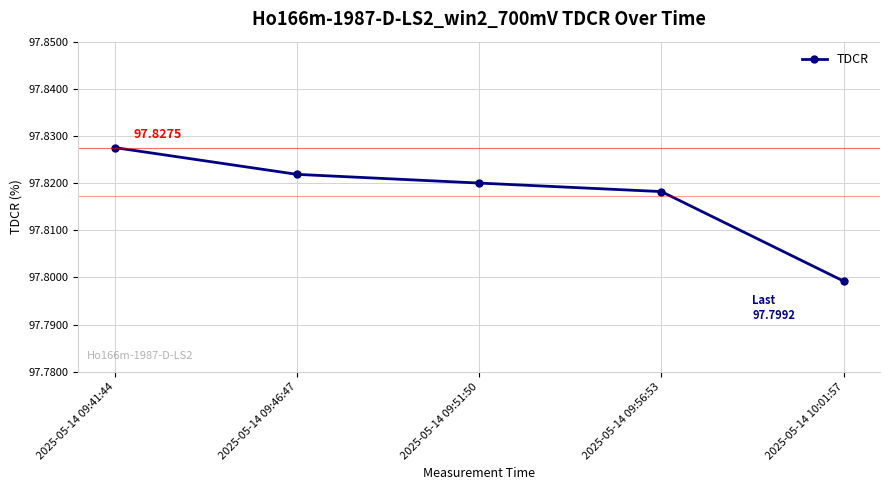

What is the ratio of the value at 2025-05-14 10:01:57 to the value at 2025-05-14 09:51:50?

1.0